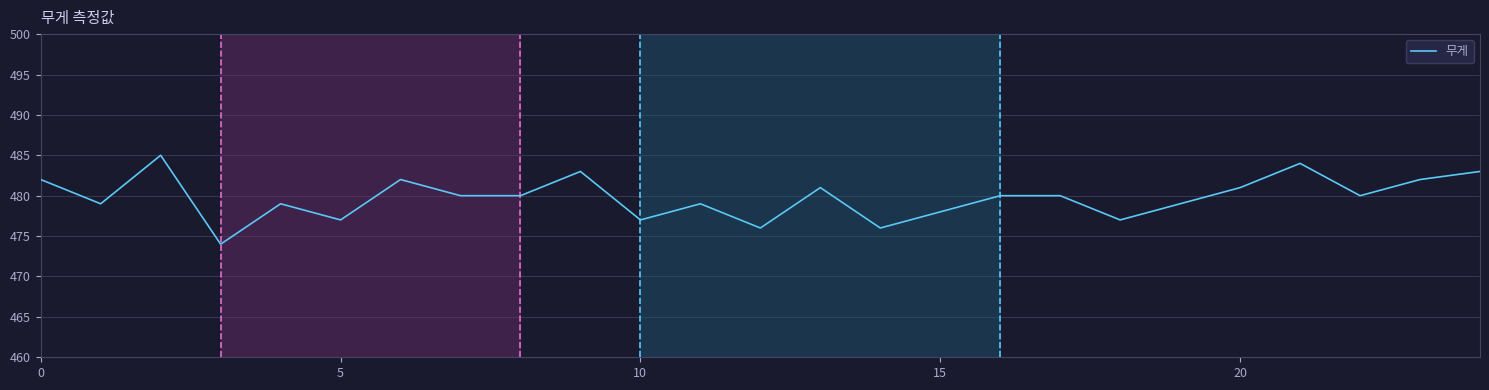

What is the maximum value shown in the chart?

485